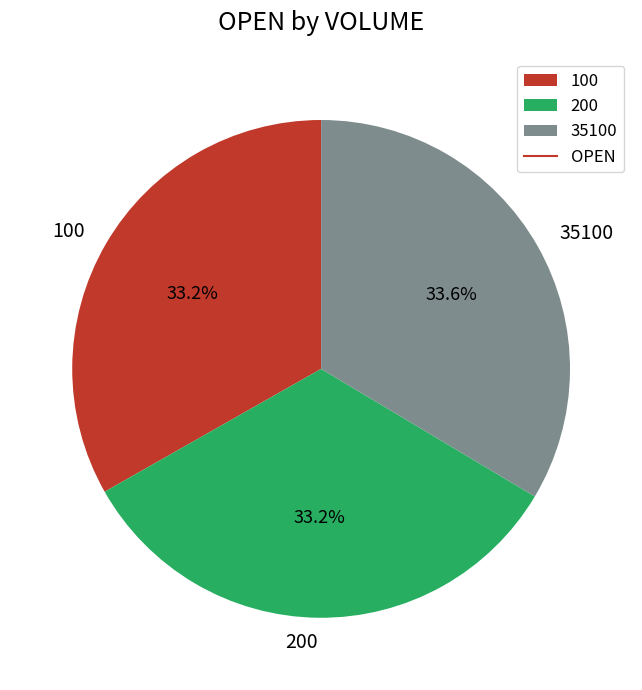

What is the ratio of the value at 35100 to the value at 200?

1.0